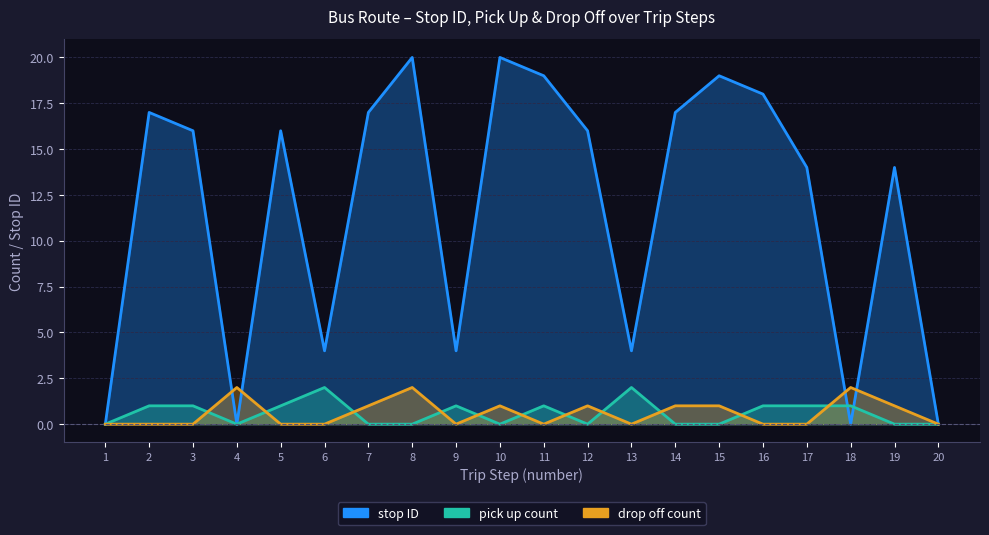

At which label does stop ID reach its peak?

8